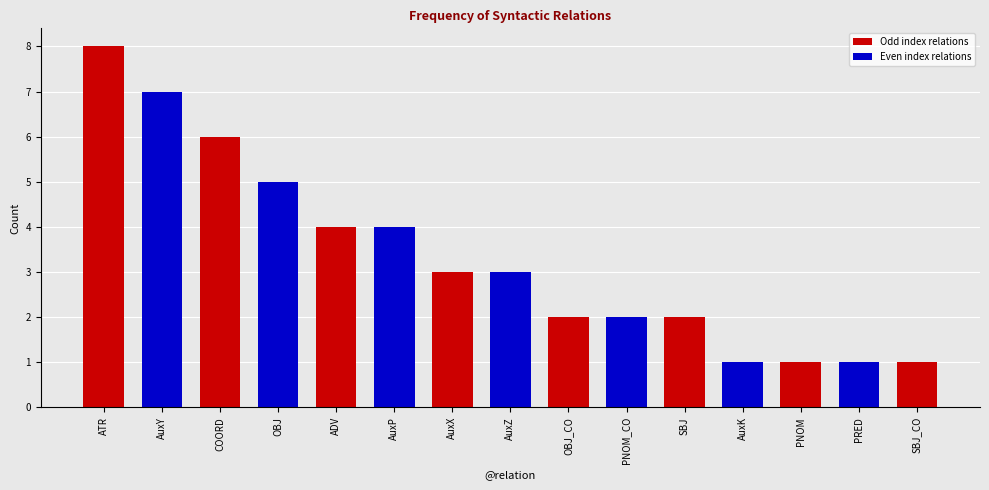

True or false: the data shows 2 at AuxY.

False